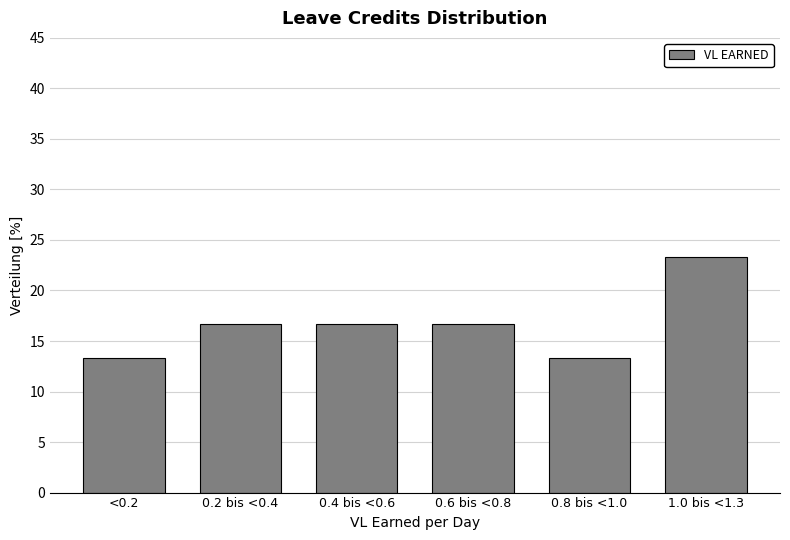

Reading left to right, extract all data points from this chart.

13.3	16.7	16.7	16.7	13.3	23.3